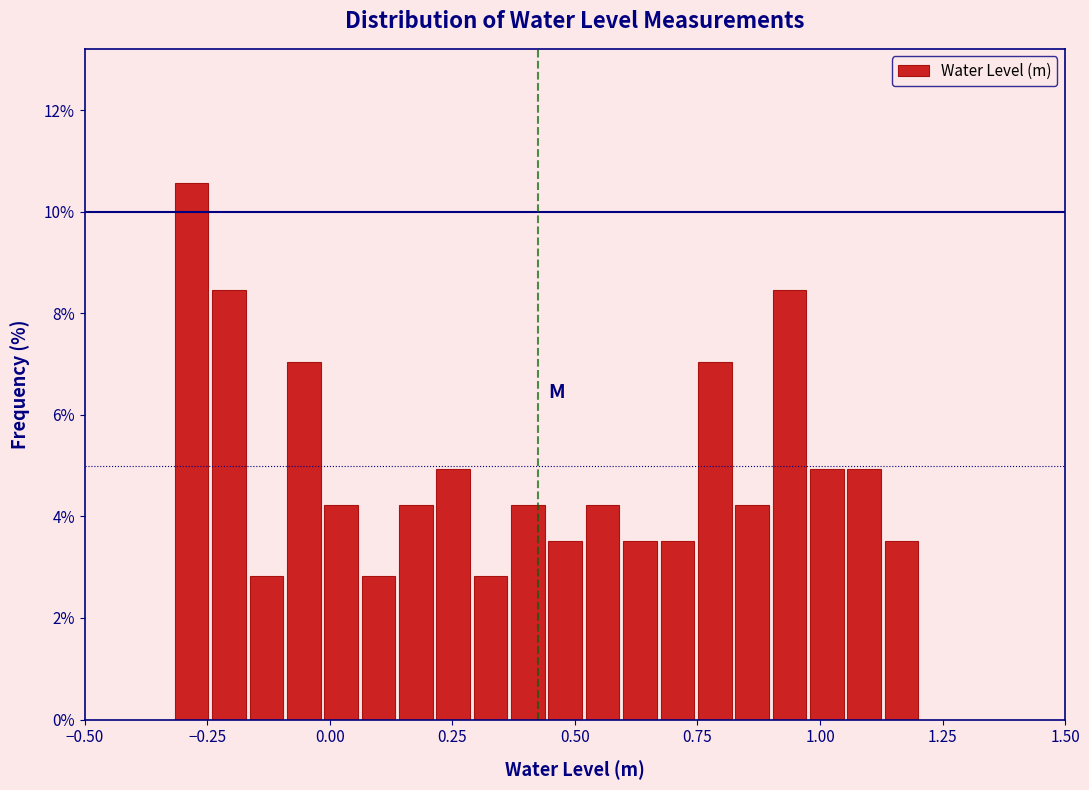

Around what value on the x-axis is the tallest bar? Give the approximate position of its centre, as read against the axis.

-0.30